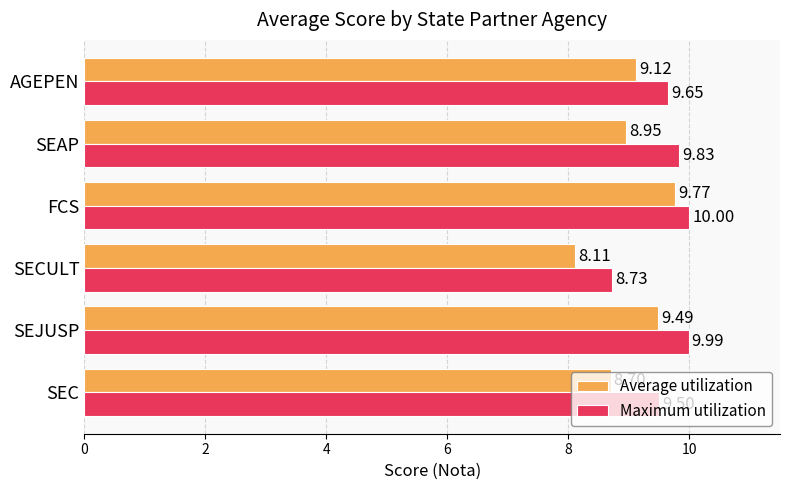

Which series has the largest total across all categories?

Maximum utilization